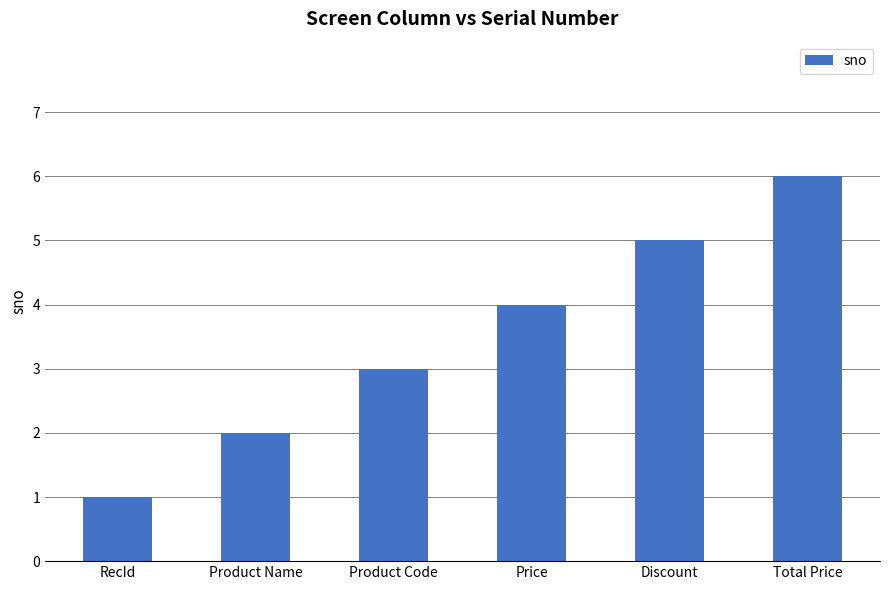

Reading right to left, what are all the values shown in this chart?

Total Price=6	Discount=5	Price=4	Product Code=3	Product Name=2	RecId=1